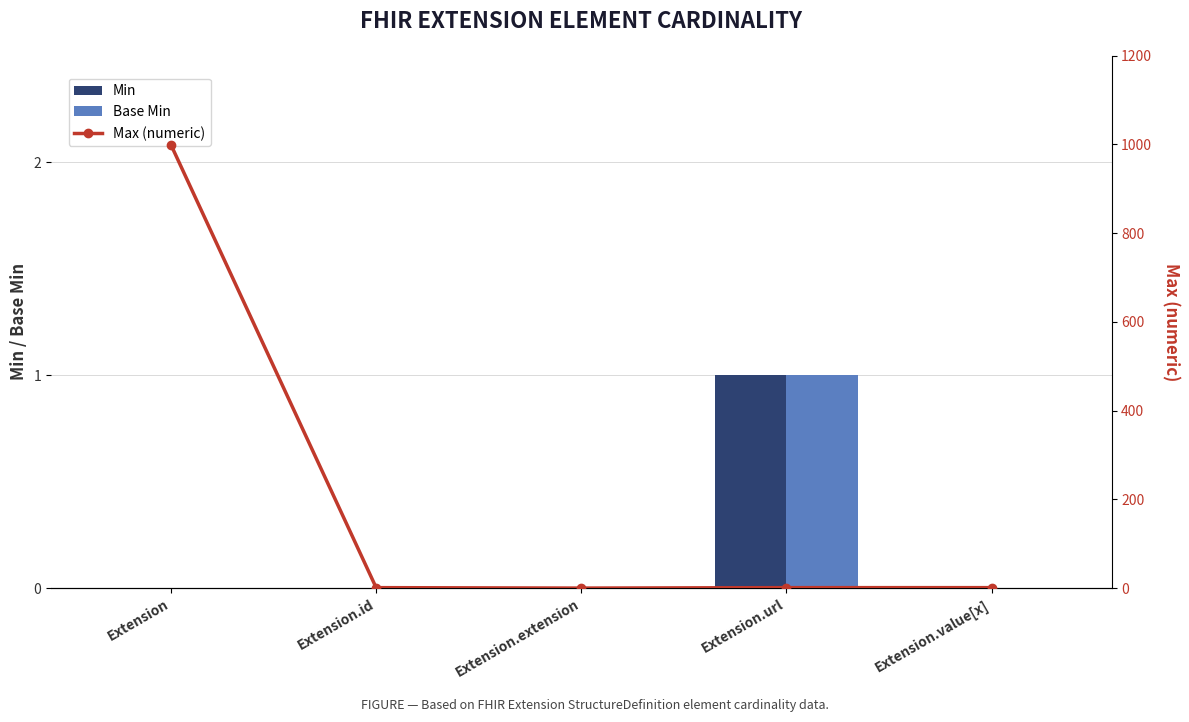

List the series in order of their peak value, lowest first.

Min, Base Min, Max (numeric)